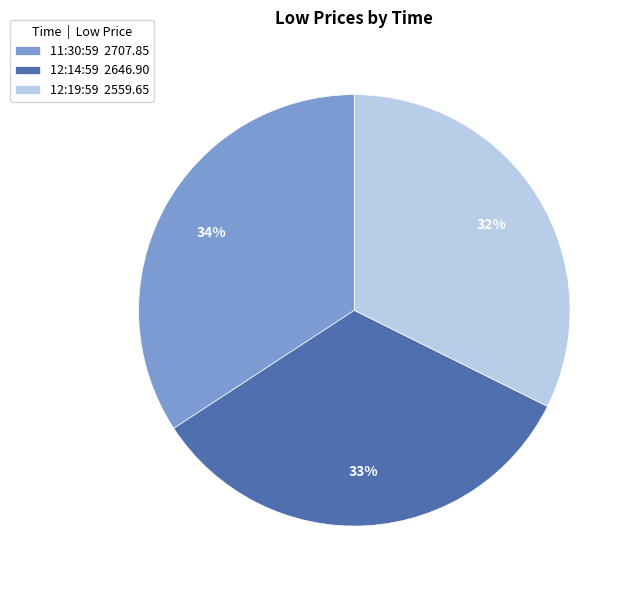

Combined, do 11:30:59 2707.85 and 12:14:59 2646.90 account for over 50%?

Yes